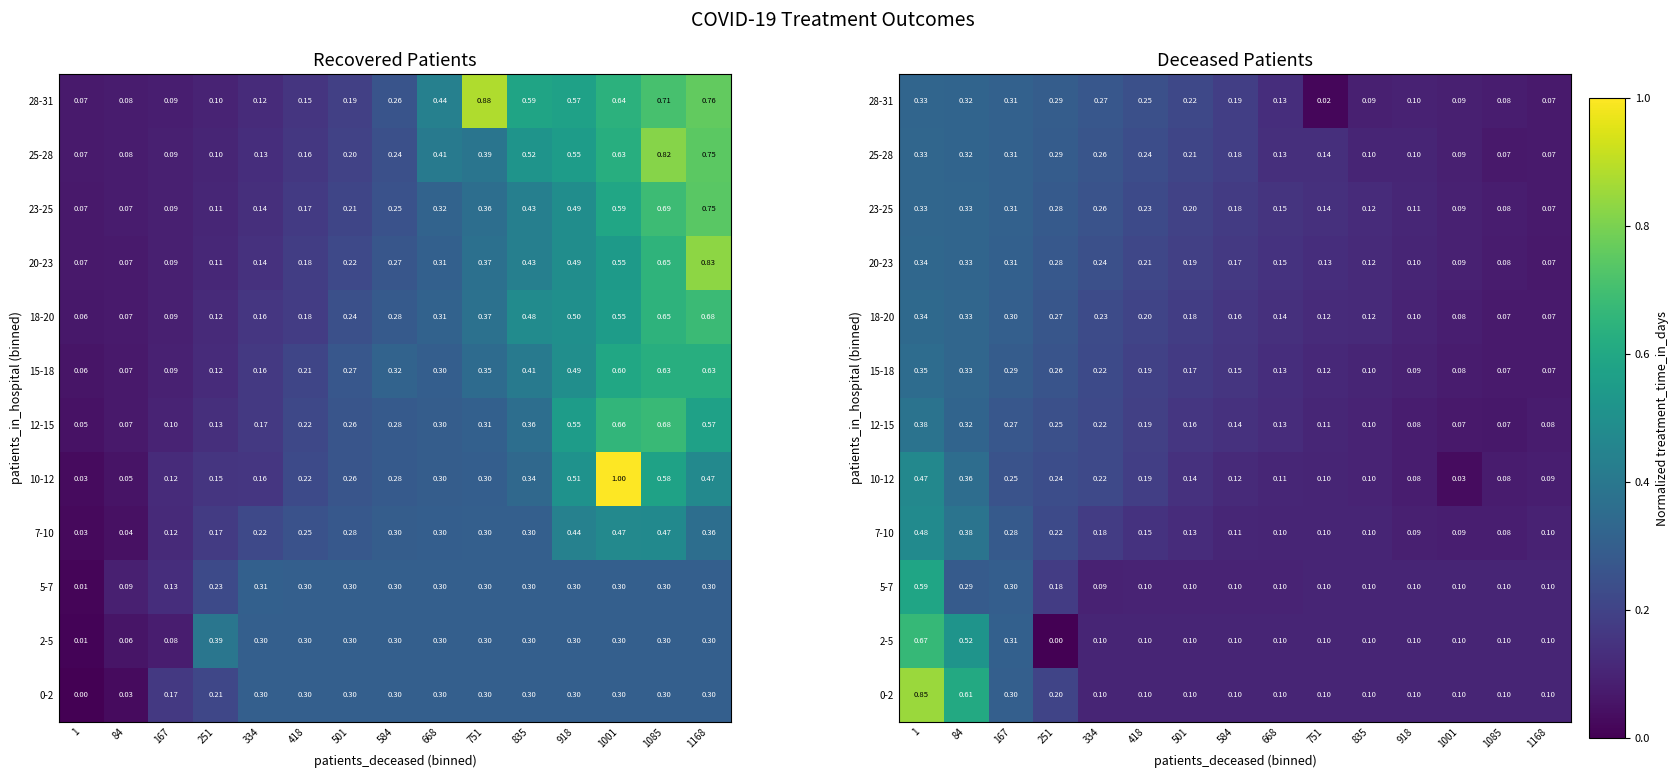

What is the sum of all 15-18 values?

2.6